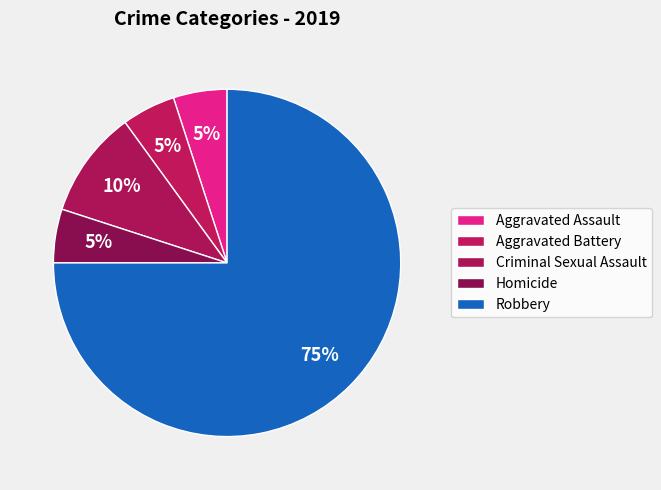

How many segments does this pie chart have?

5